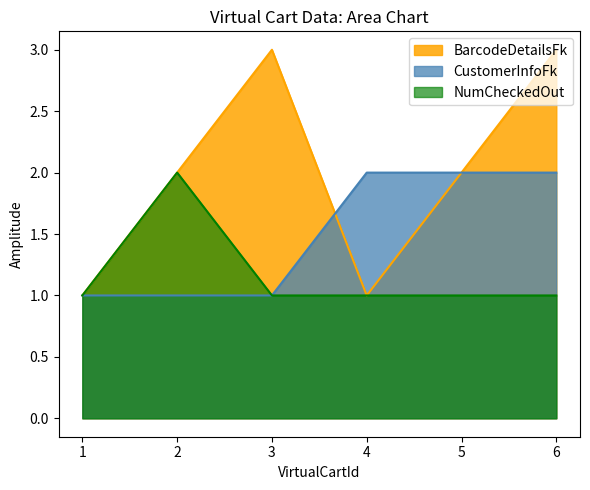

True or false: CustomerInfoFk and NumCheckedOut cross at least once.

False